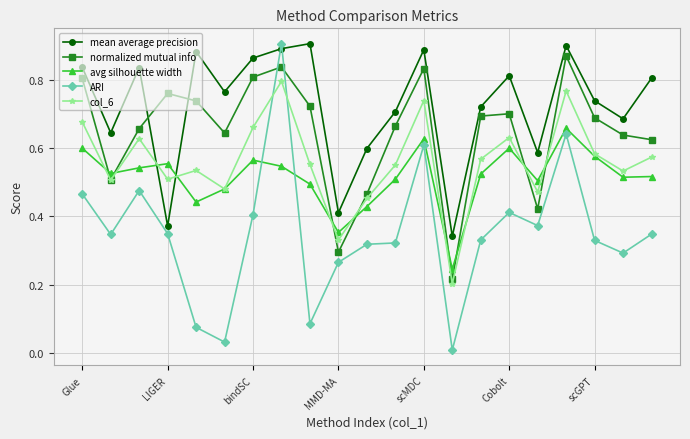

How many interior local peaks does the normalized mutual info series have?

5